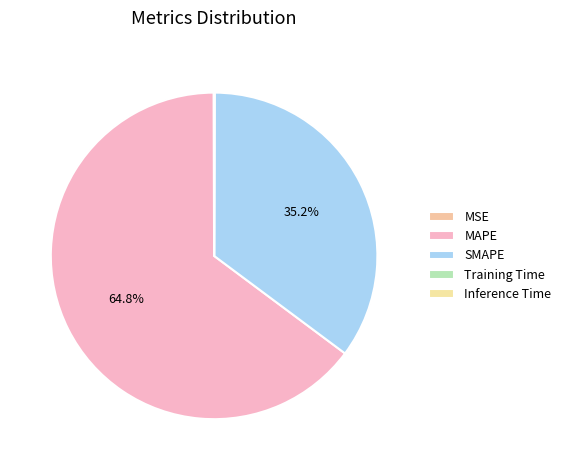

Does MAPE account for over 50% of the chart?

Yes